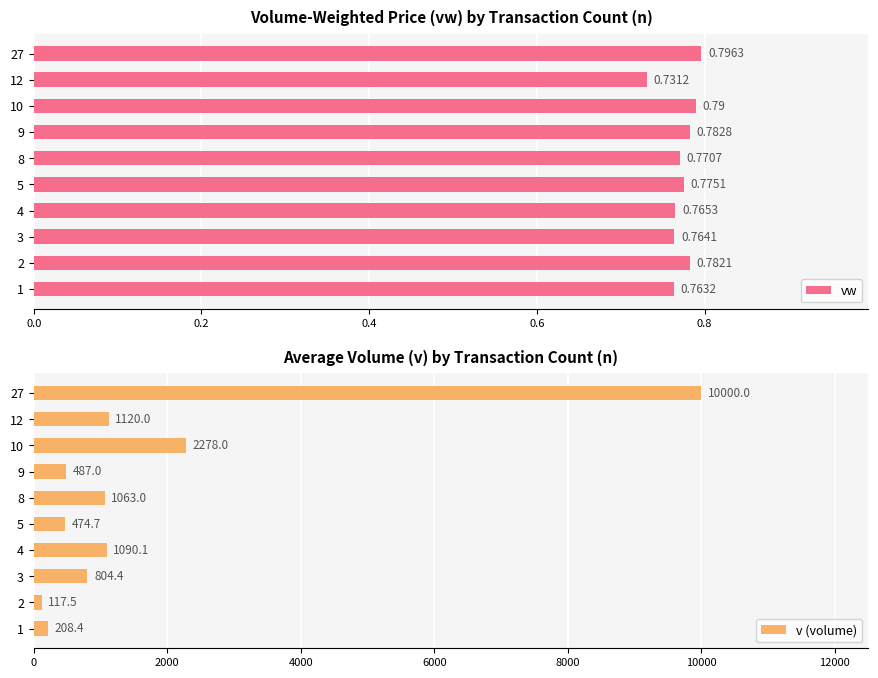

How many groups of bars are there?

10